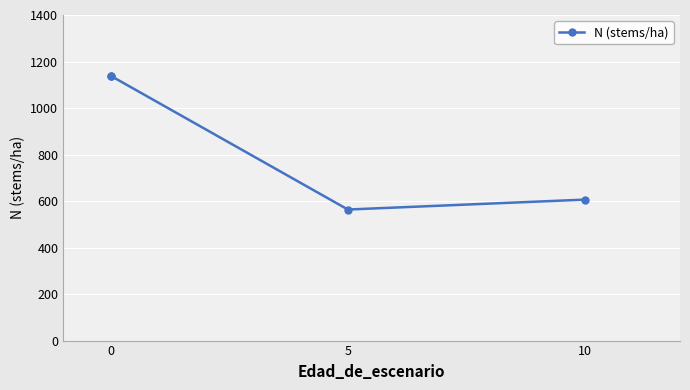

What is the difference between the maximum and minimum values?

575.3